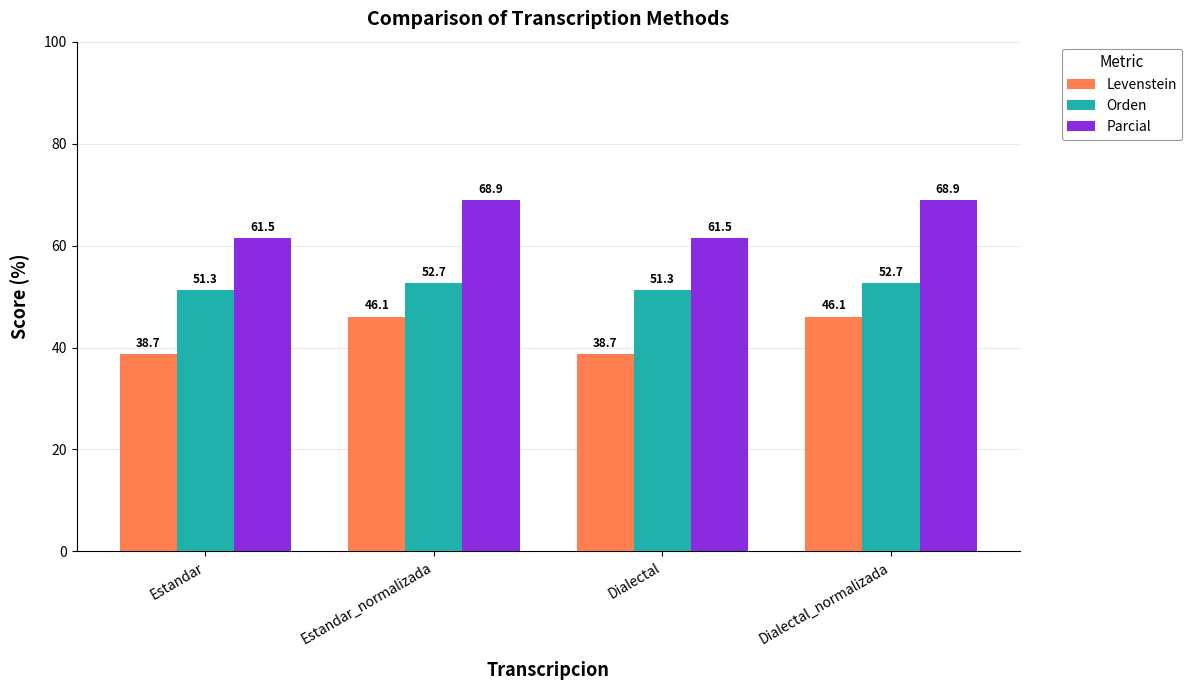

How many data points in Parcial are less than 68?

2